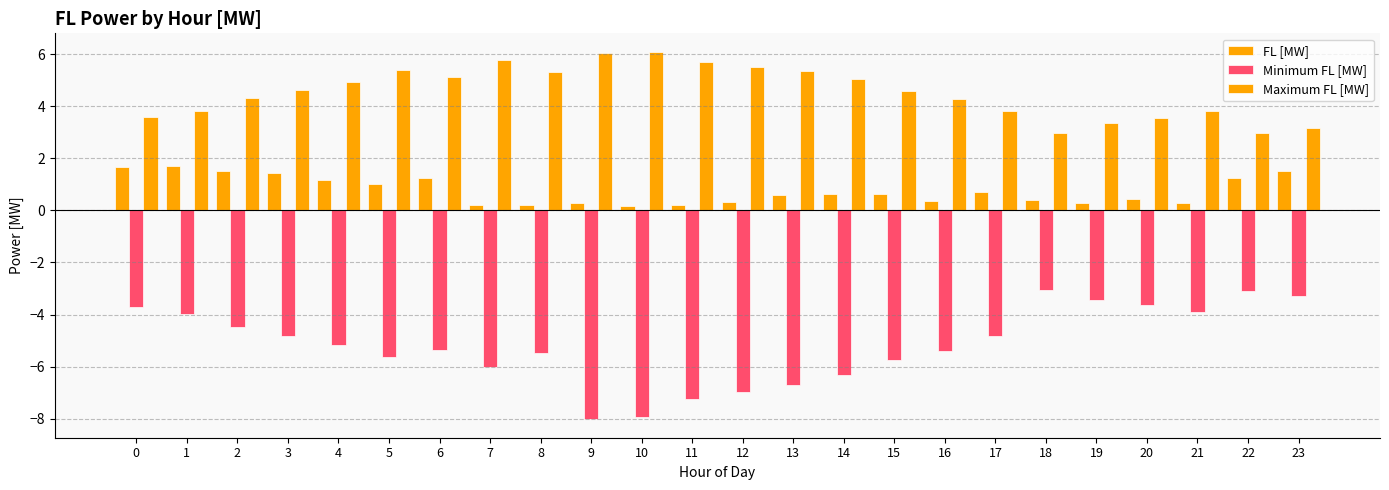

List the series in order of their overall mean, lowest first.

Minimum FL [MW], FL [MW], Maximum FL [MW]